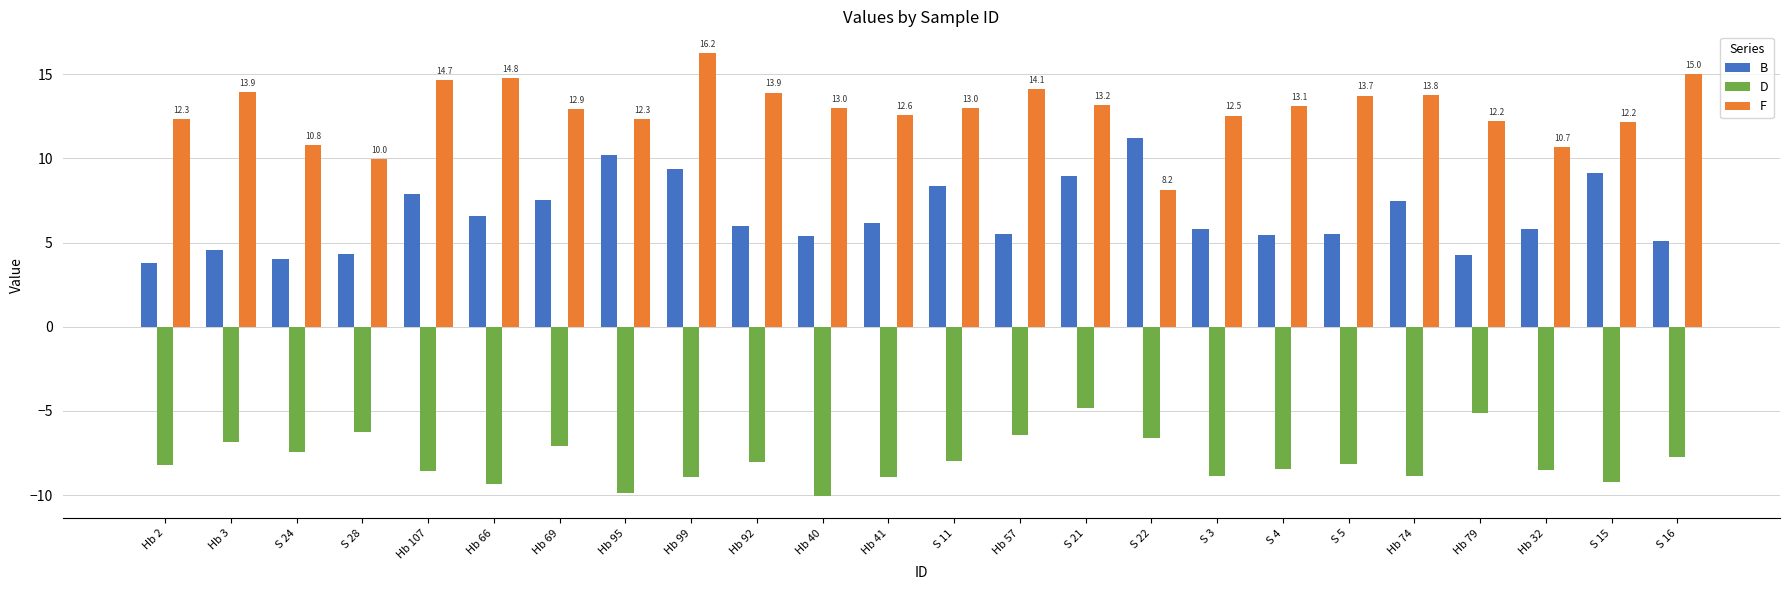

What is the minimum value shown in the chart?

-10.1